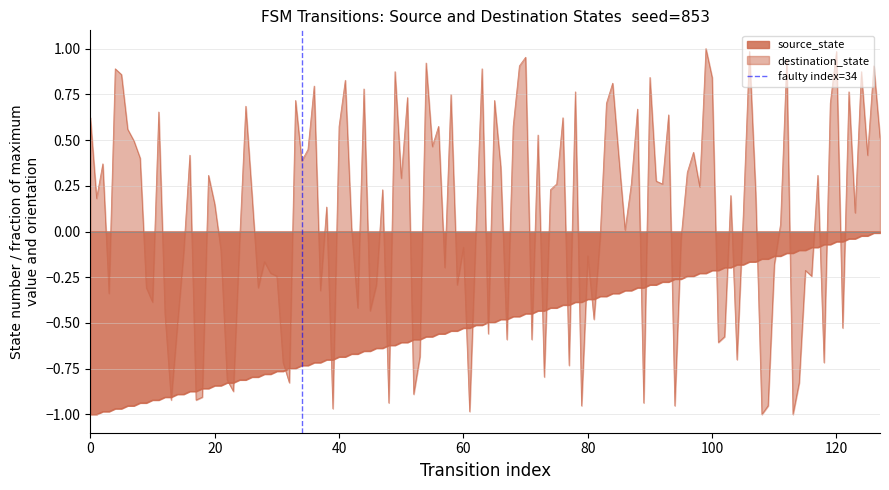

How many lines are shown in the chart?

1